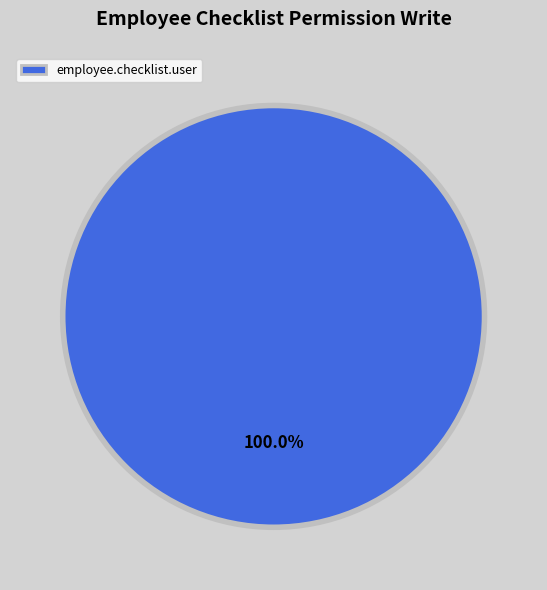

Is it true that employee.checklist.user is 86% of the pie?

False